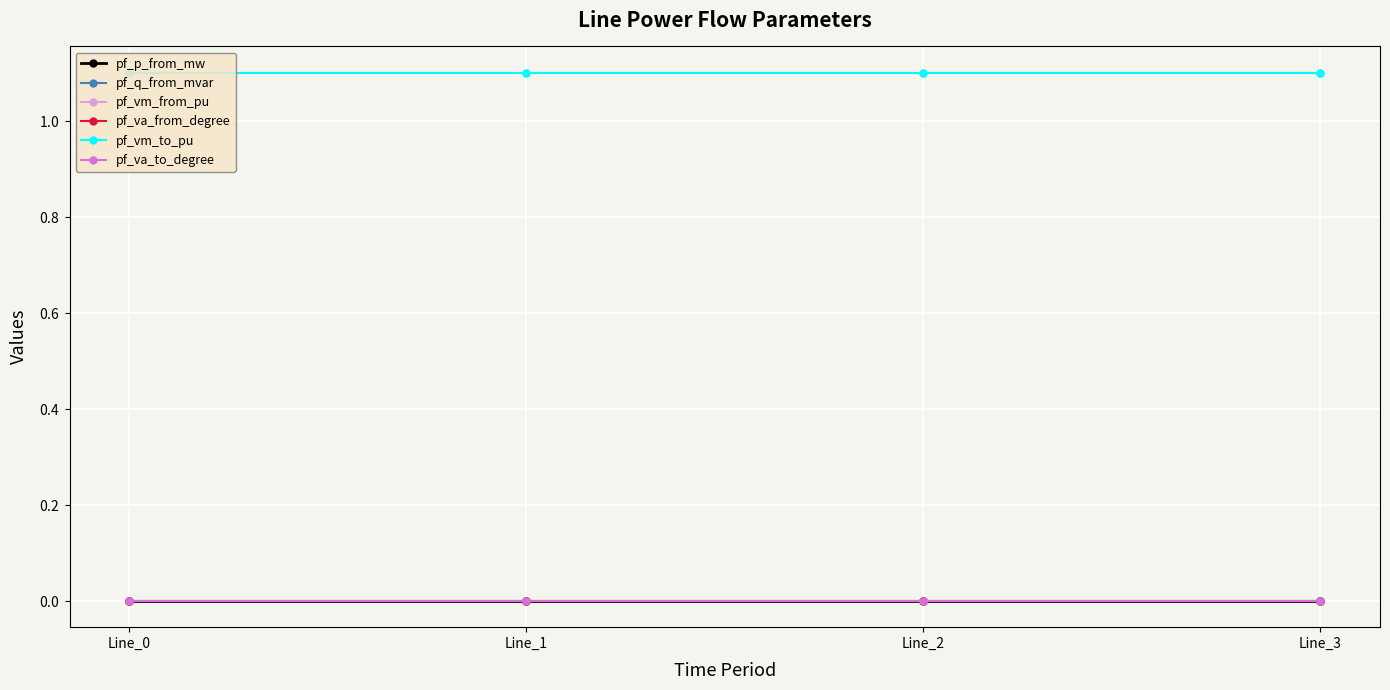

Is this an area chart (filled region under the line)?

No